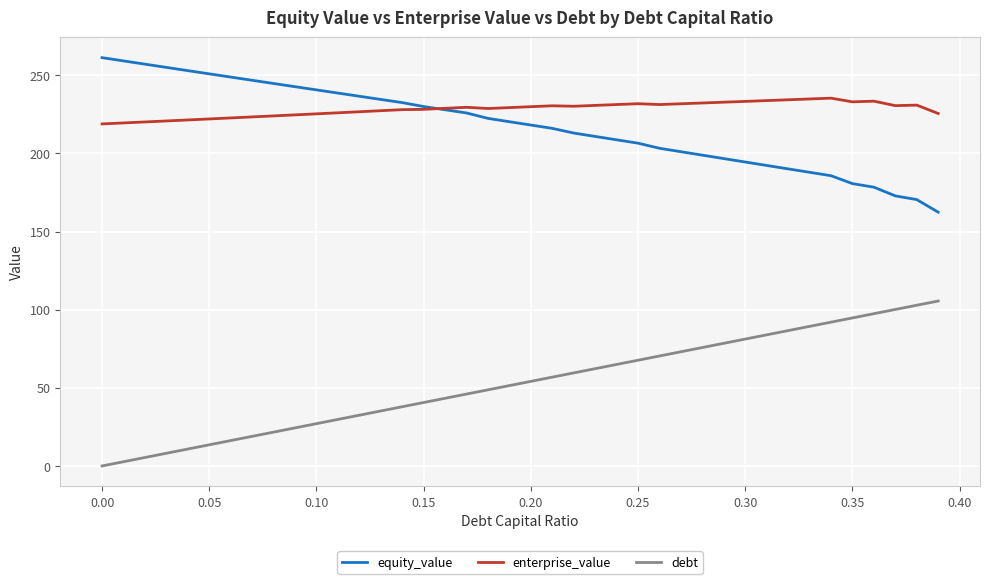

List the series in order of their peak value, highest first.

equity_value, enterprise_value, debt